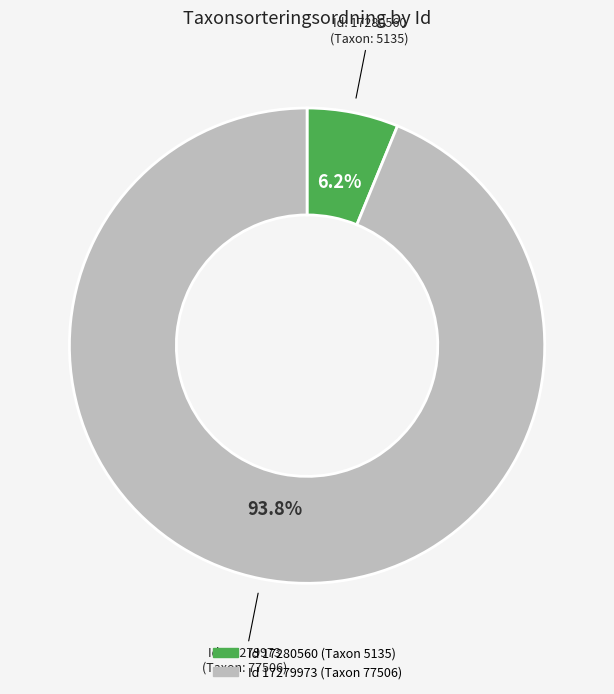

Is there any slice that represents more than half of the pie?

Yes